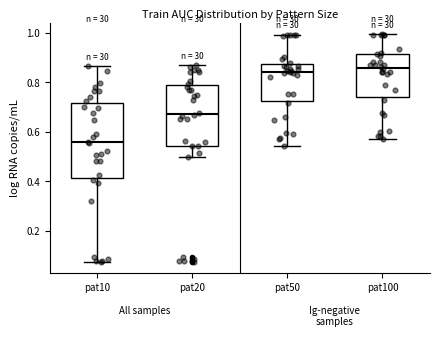

Which box has the lowest median line?

pat10